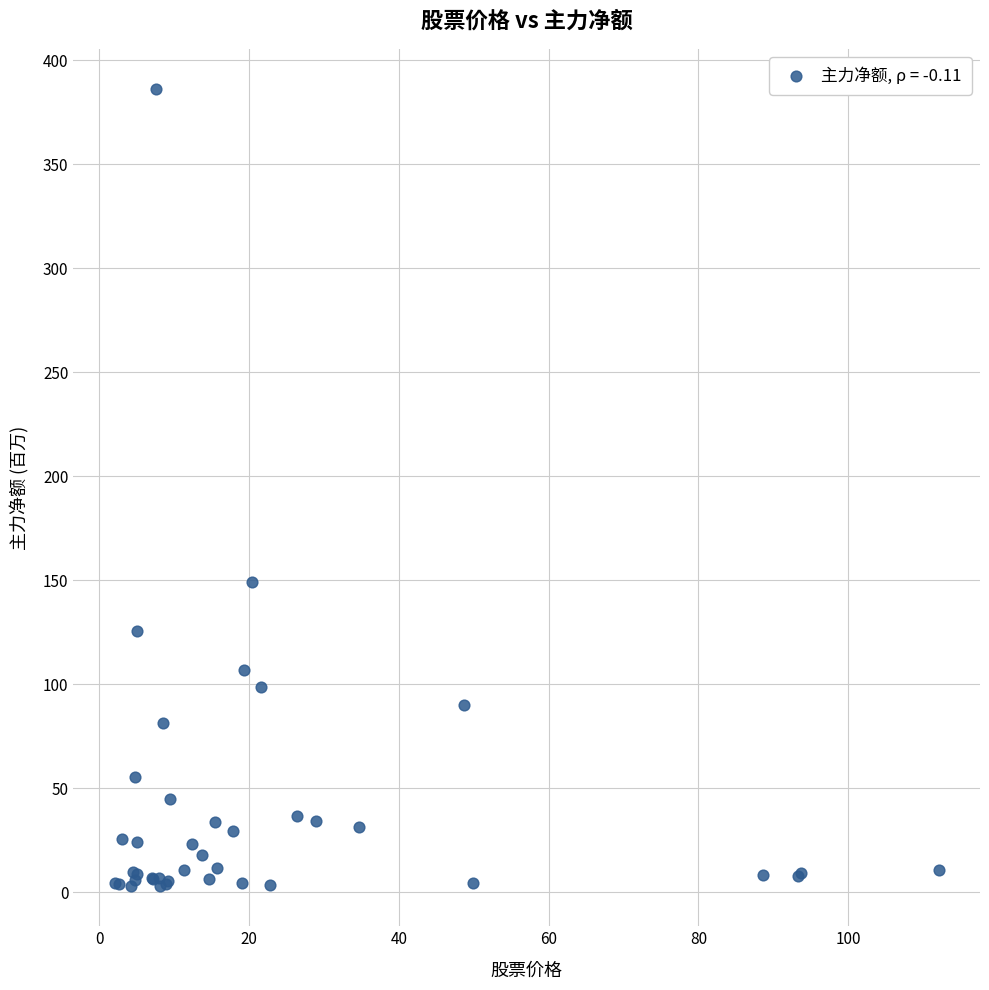

What Y value in the scatter plot is closest to 194?

149.4